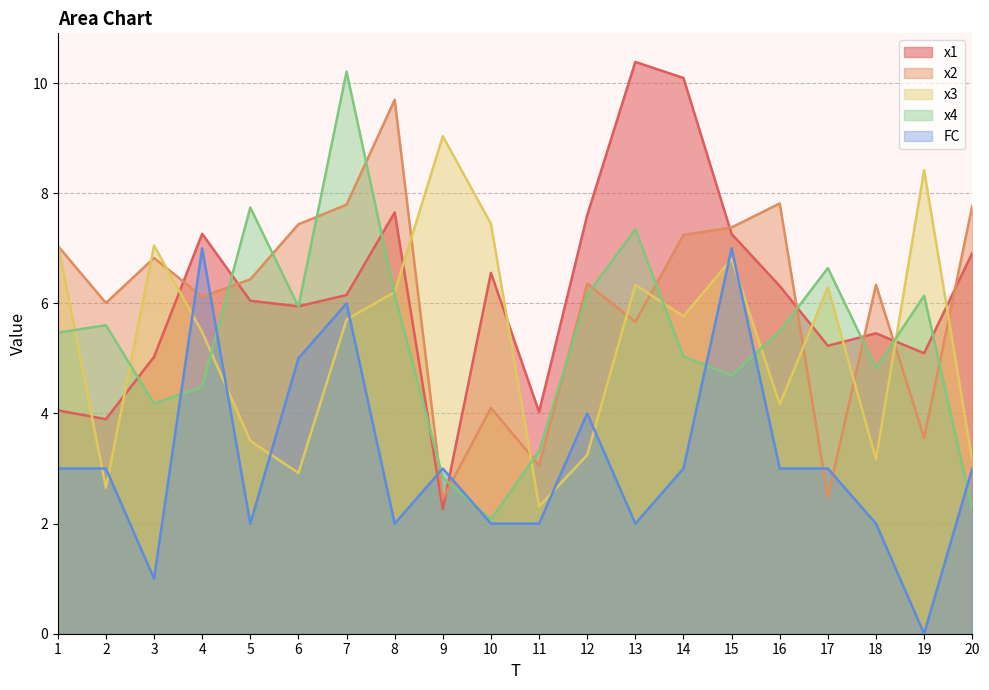

How many lines are shown in the chart?

5